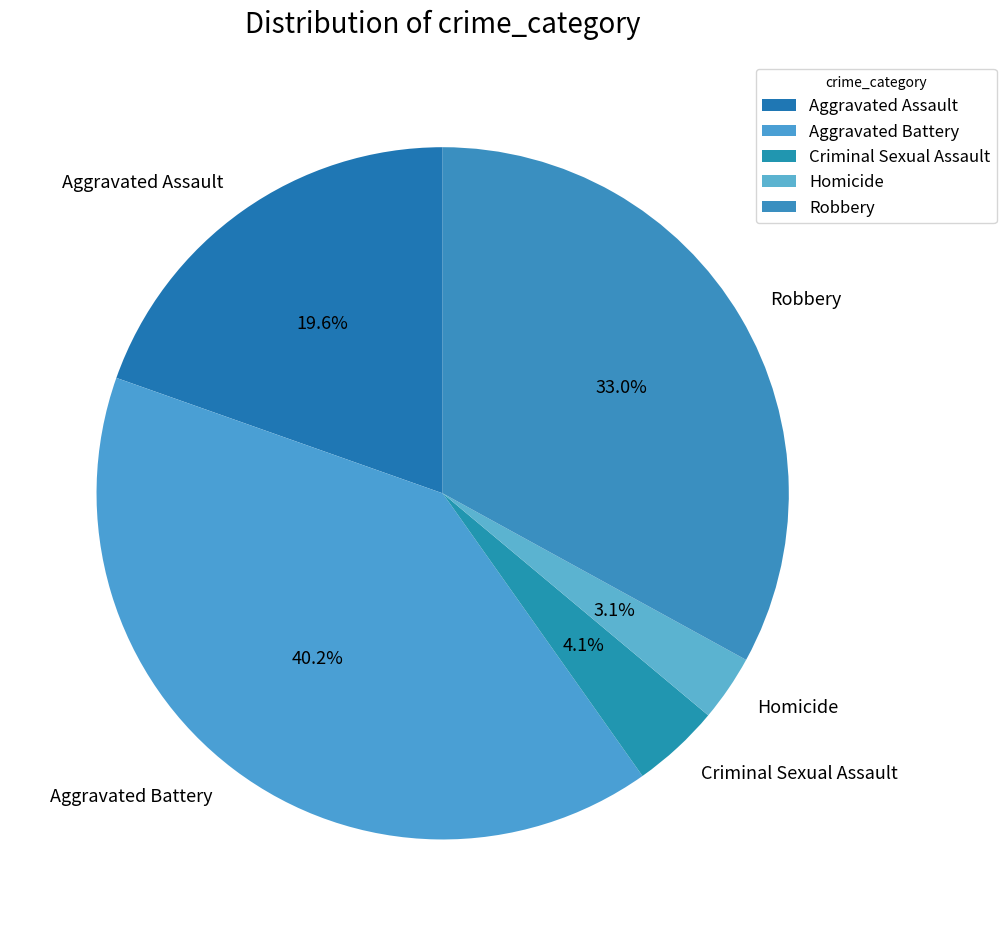

To the nearest percent, what is the difference between the Criminal Sexual Assault and Homicide slice percentages?

1%